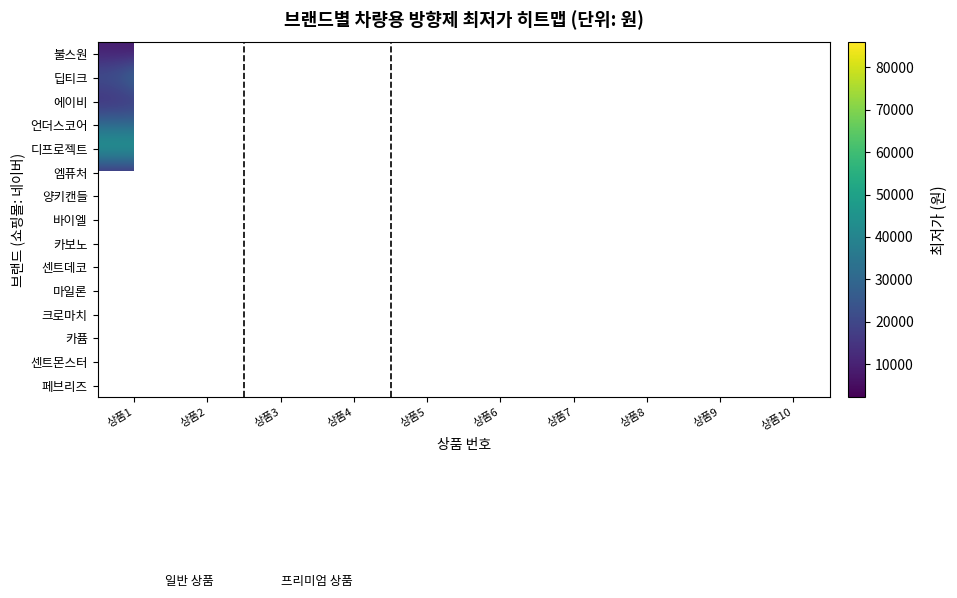

Rank the series by their maximum value, from highest to lowest.

딥티크, 크로마치, 디프로젝트, 카보노, 마일론, 센트몬스터, 언더스코어, 카퓸, 센트데코, 에이비, 엠퓨처, 바이엘, 불스원, 페브리즈, 양키캔들